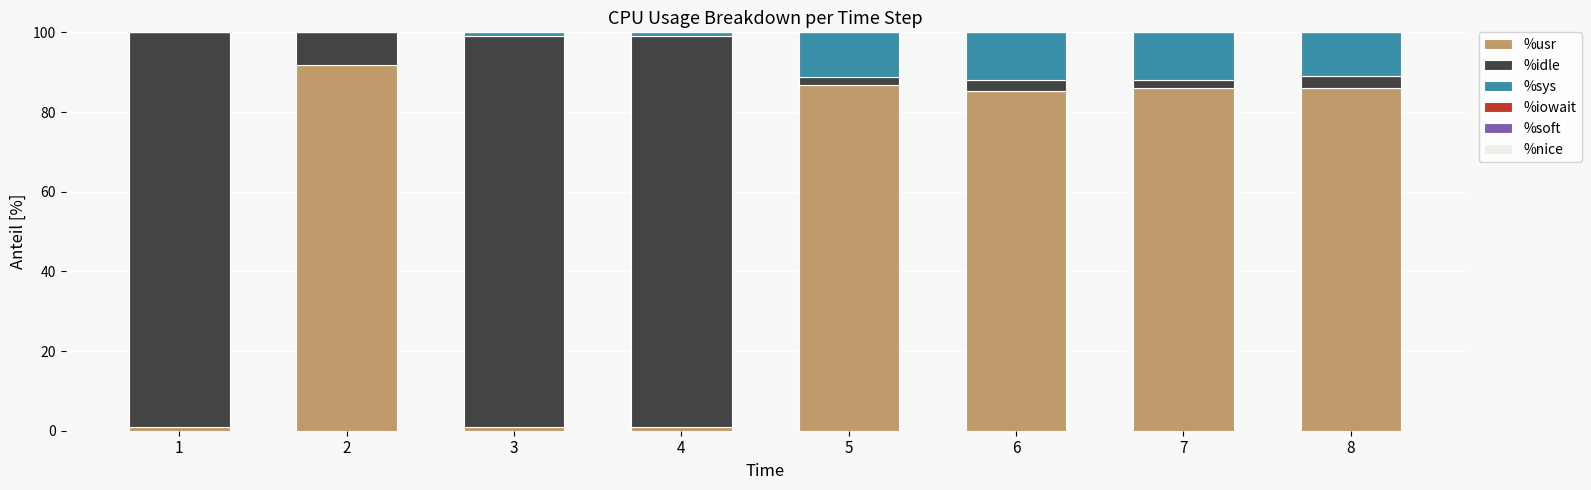

What is the approximate value of %usr at 1?

1.0